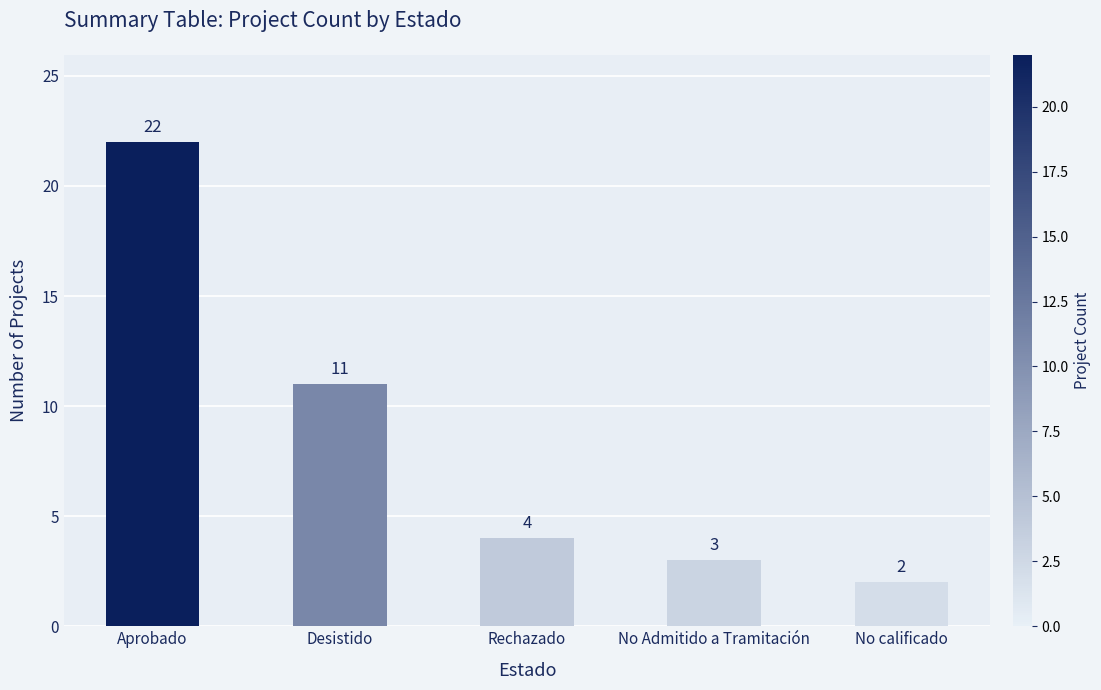

Between Desistido and No Admitido a Tramitación, which is larger?

Desistido